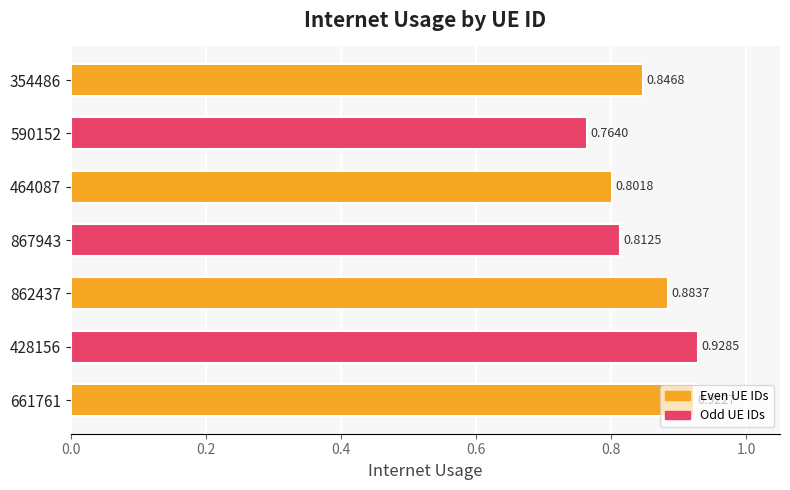

Between 464087 and 428156, which is larger?

428156